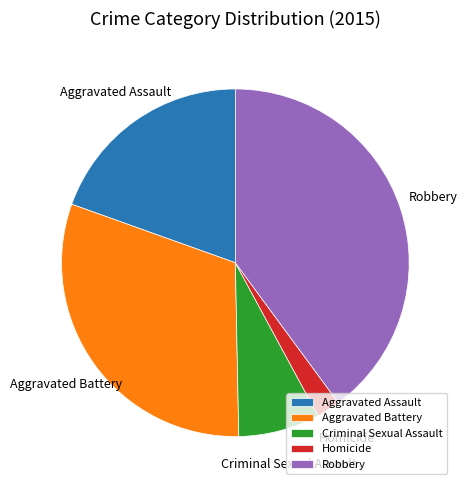

What is the largest slice in the pie chart?

Robbery